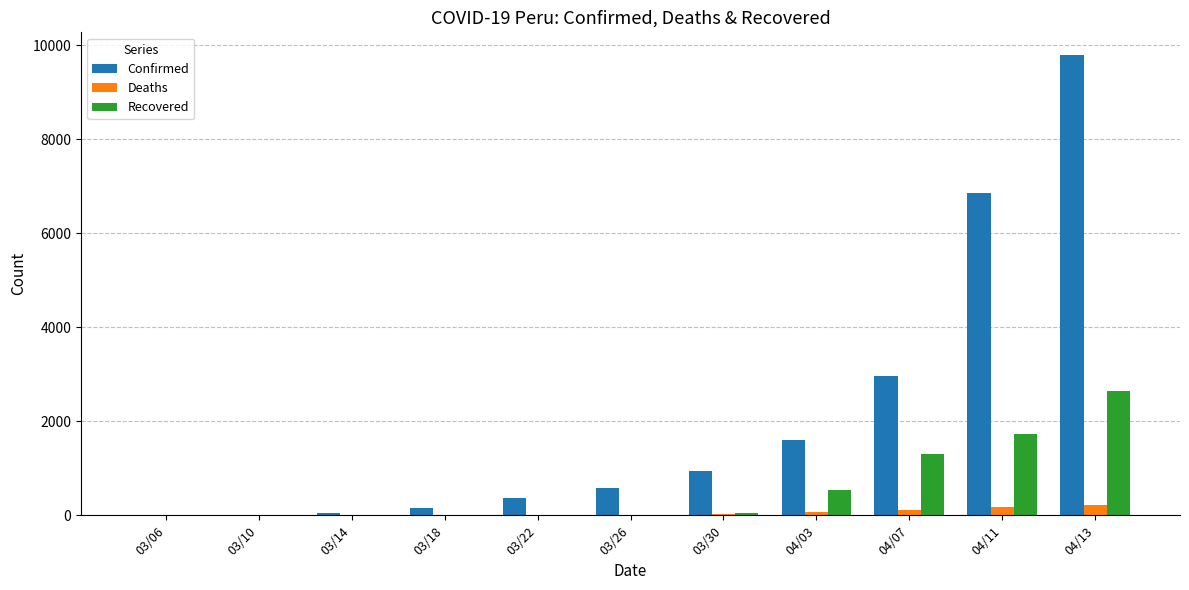

How many groups of bars are there?

11